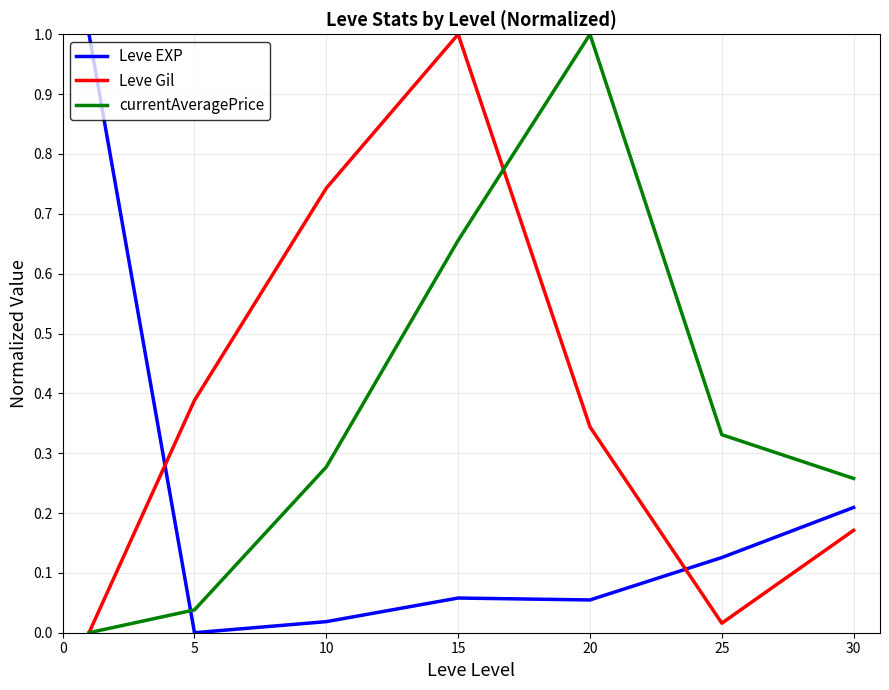

What is the greatest value displayed?

1.0